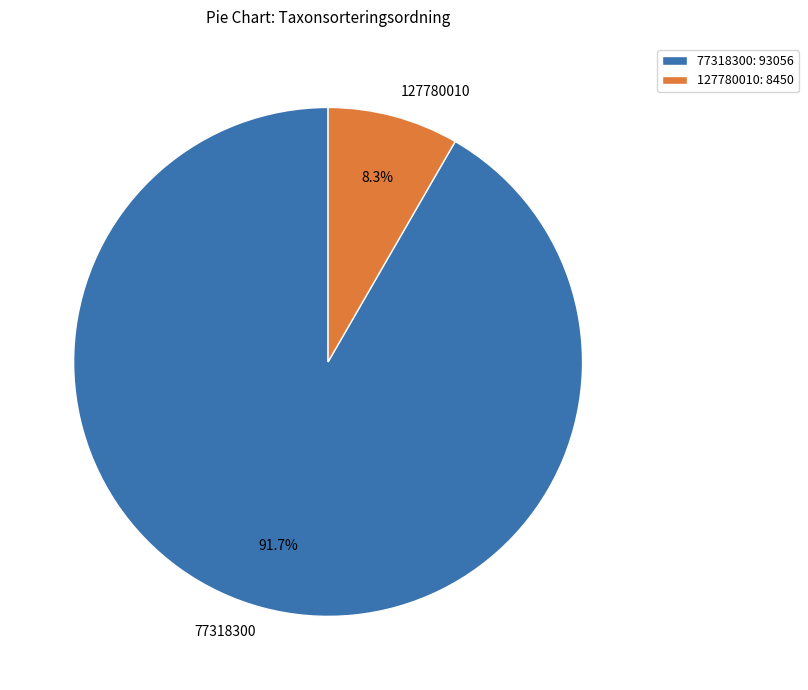

To the nearest percent, what is the average slice percentage?

50%